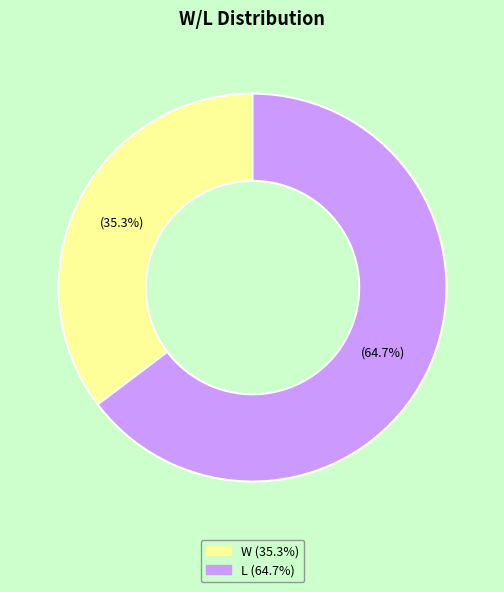

What percentage do W and L together represent?

100.0%